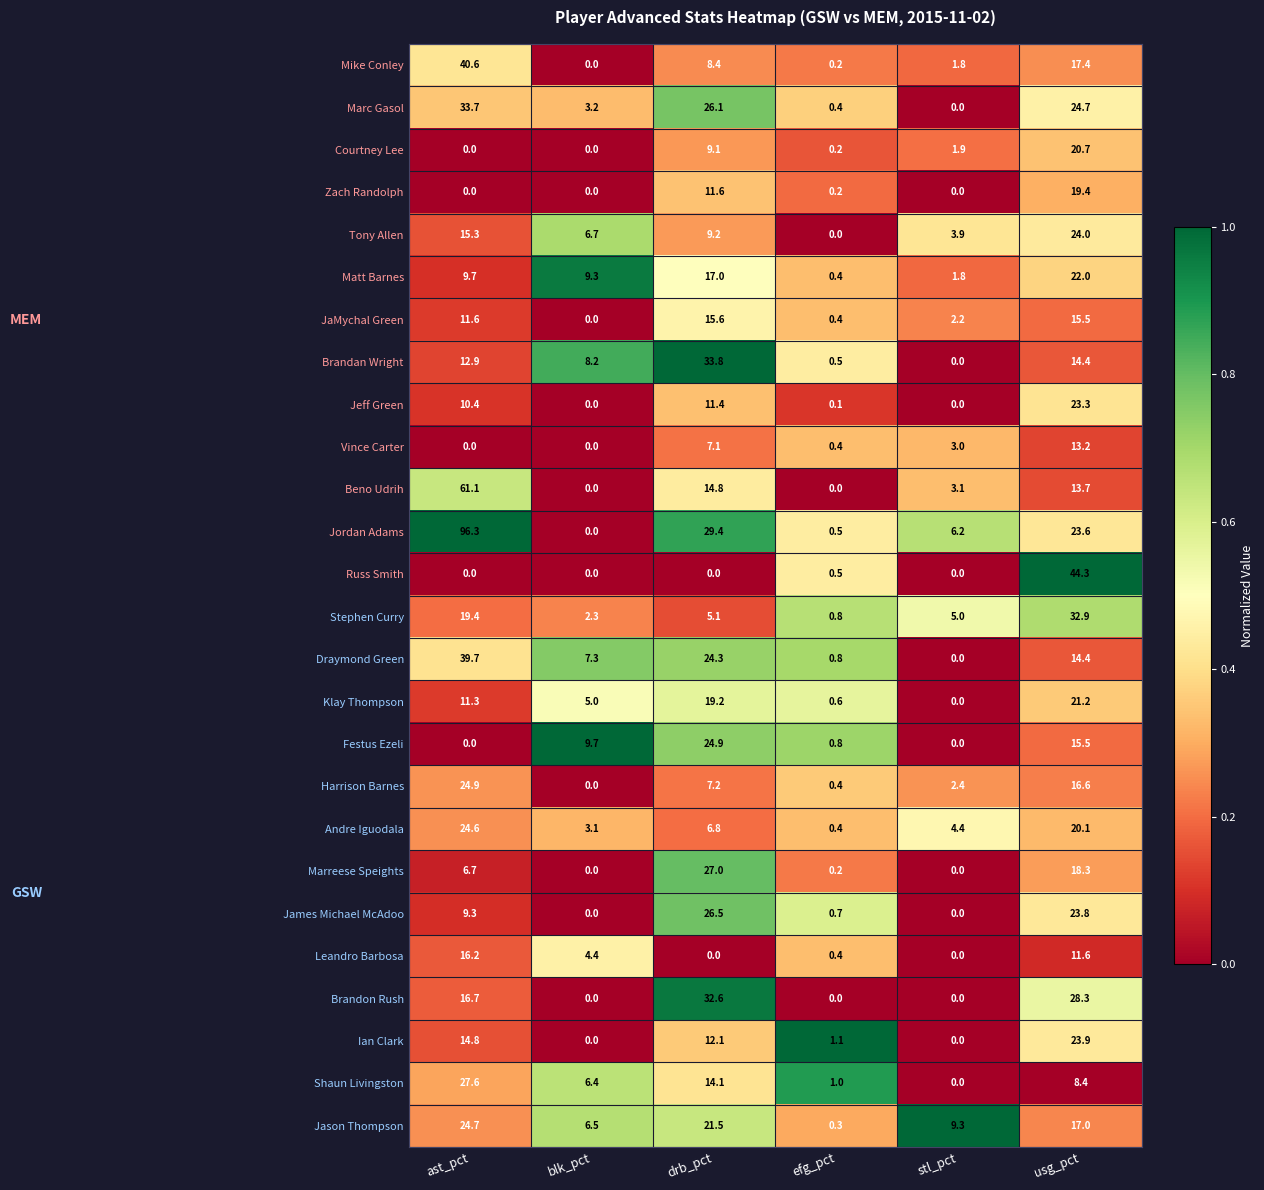

What is the maximum value shown in the chart?

96.3